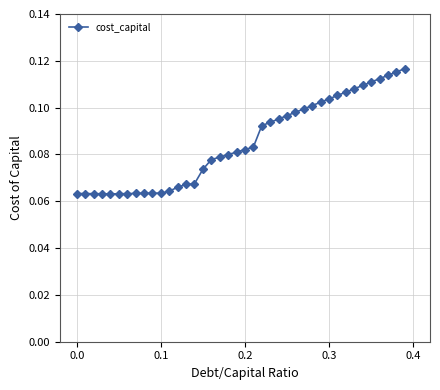

What is the sum of all values?

3.4